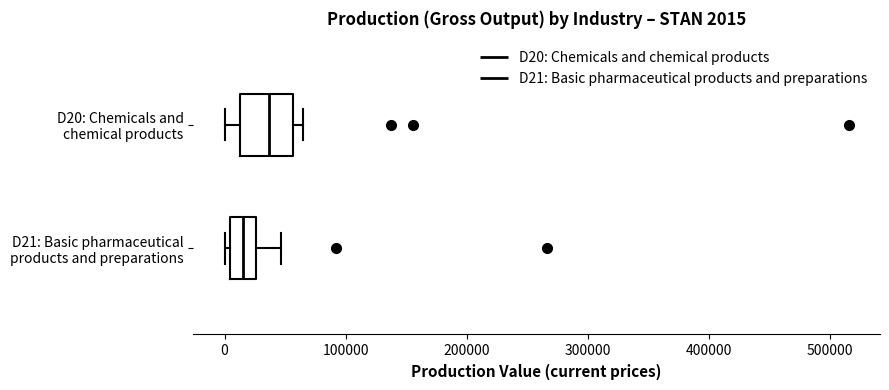

Comparing the boxes themselves (not the whiskers), which one is the widest?

D20: Chemicals and chemical products